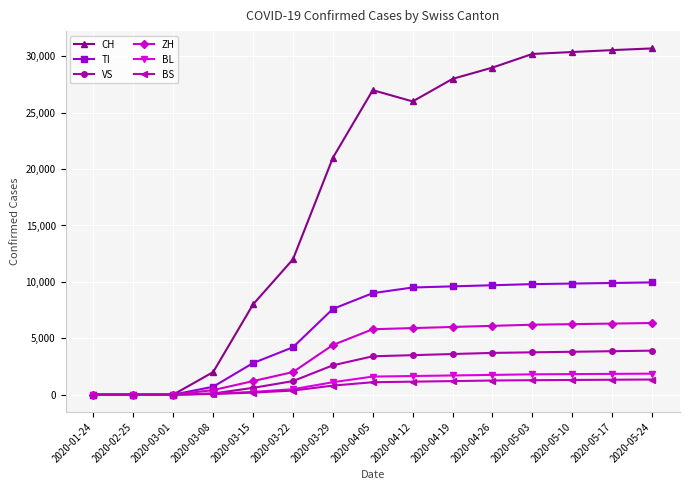

What is the label of the 10th point from the left?

2020-04-19